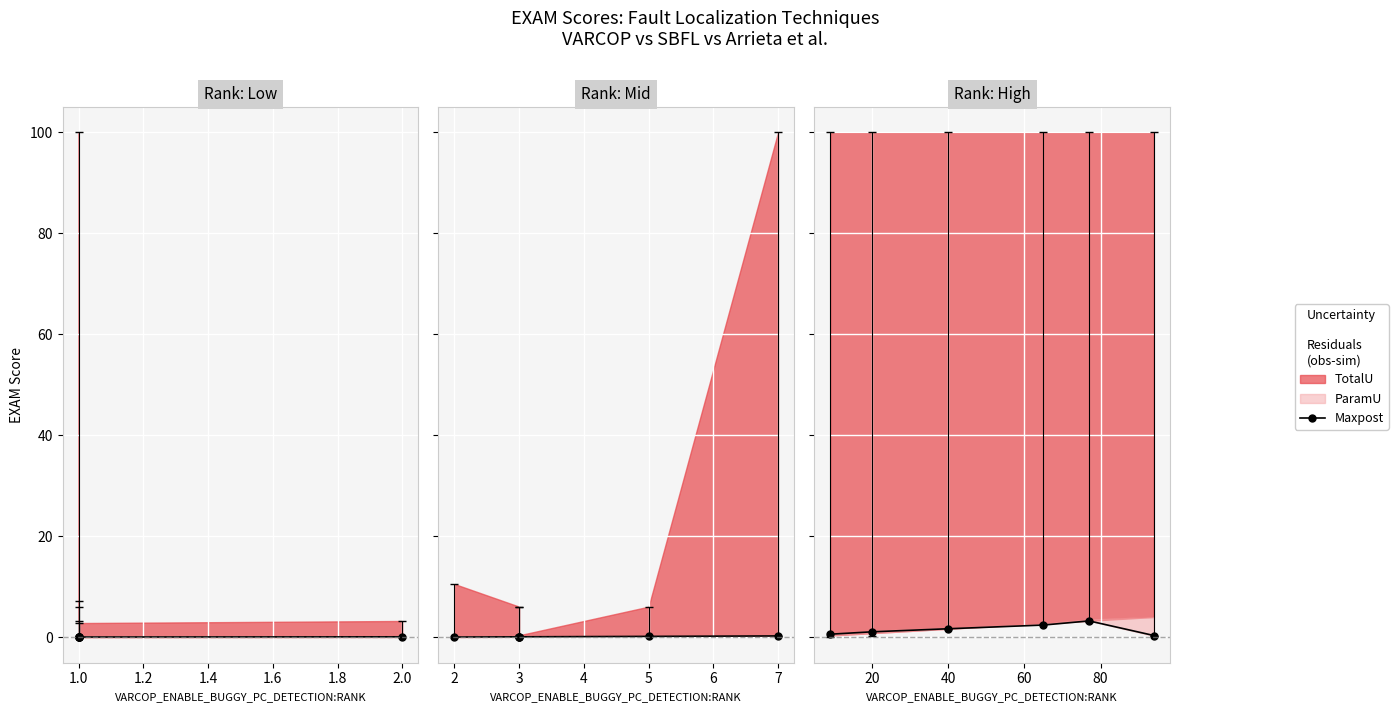

True or false: there are more than 2 points higher than both neighbors.

False